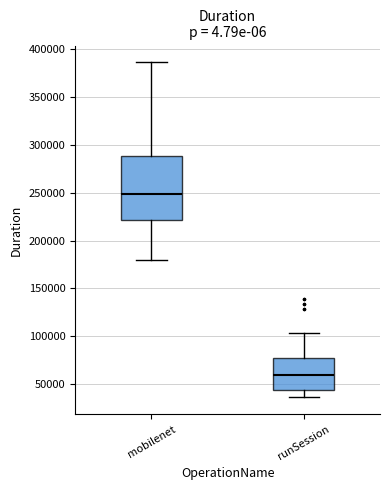

Comparing the boxes themselves (not the whiskers), which one is the tallest?

mobilenet